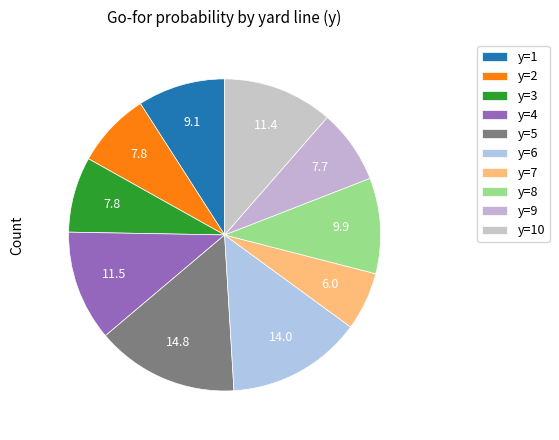

Count the number of slices in the pie.

10